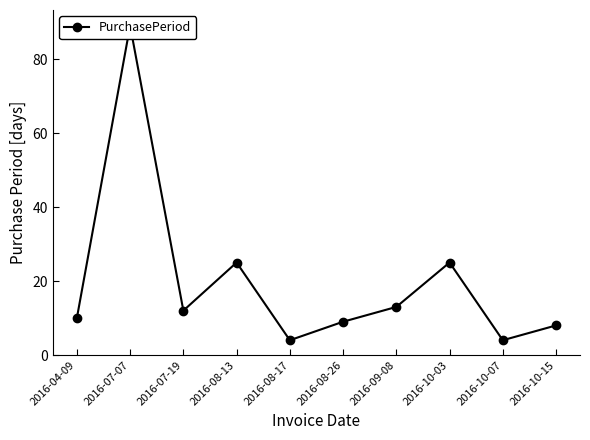

Approximately how many times larger is the value at 2016-07-07 compared to 2016-08-13?

3.6